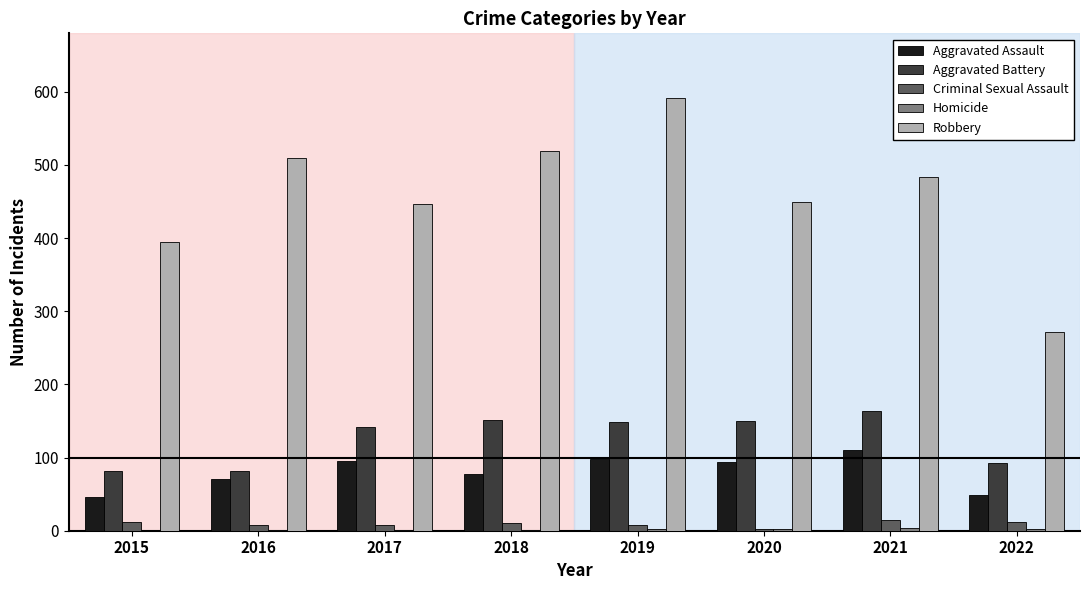

The value of Aggravated Assault at 2018 is 50. True or false?

False